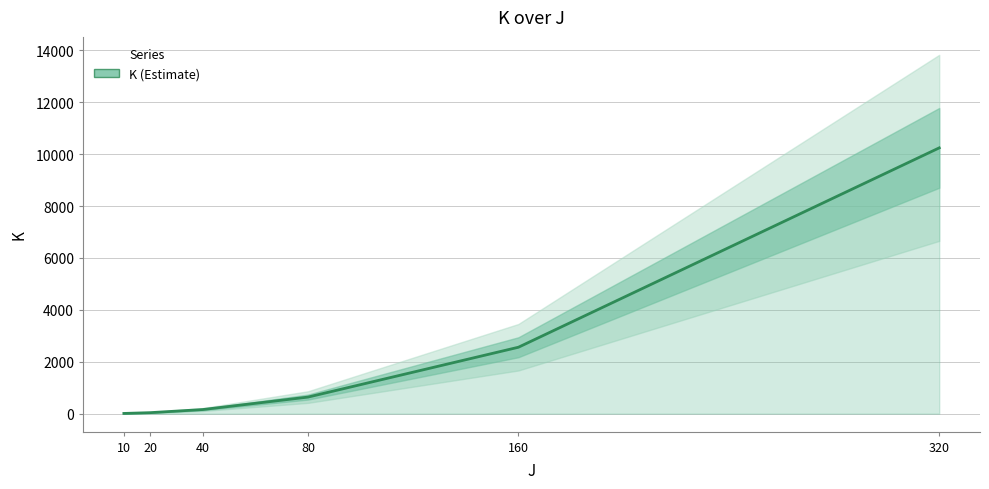

What is the maximum value shown in the chart?

10240